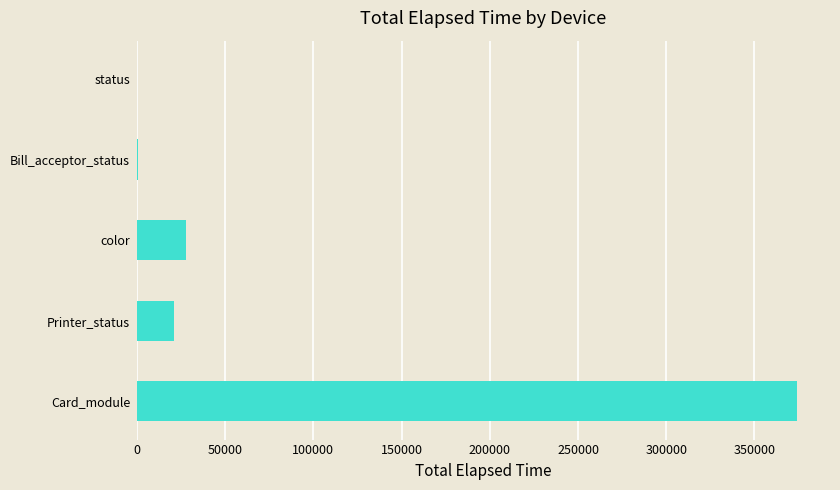

What is the sum of all values?

423773